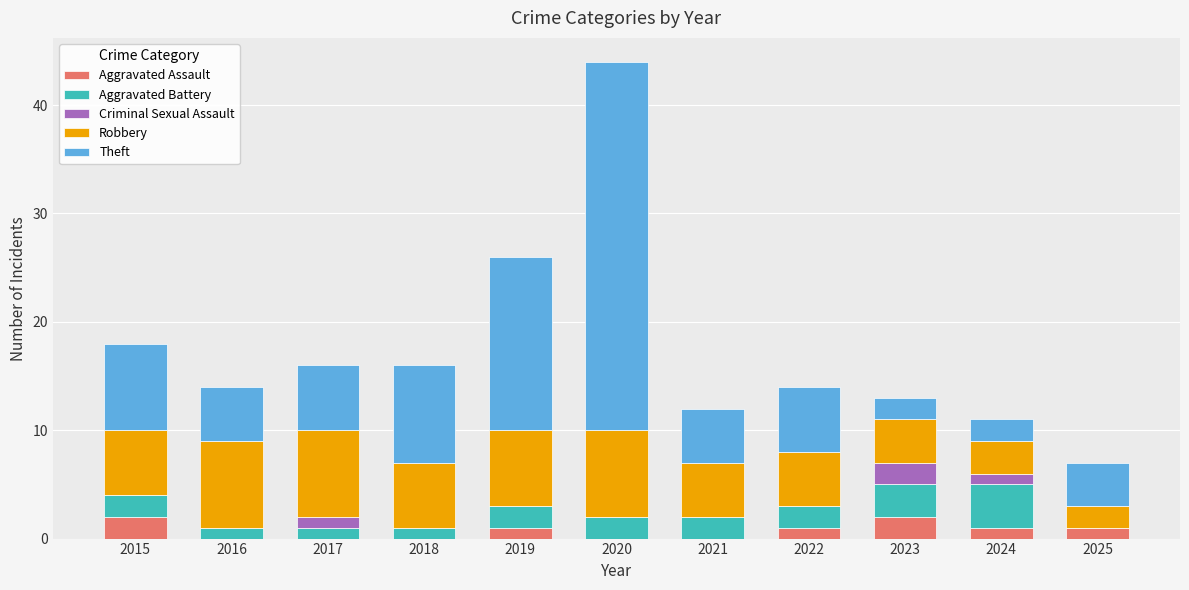

At which category is the sum across all series the highest?

2020